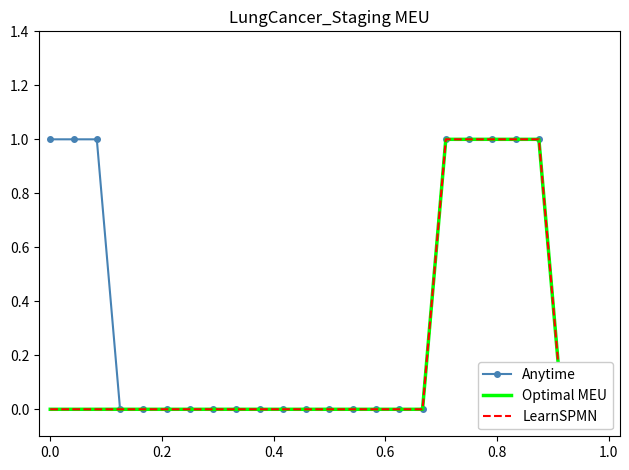

At 0.8, list the series in order from smallest to largest.

Anytime, Optimal MEU, LearnSPMN